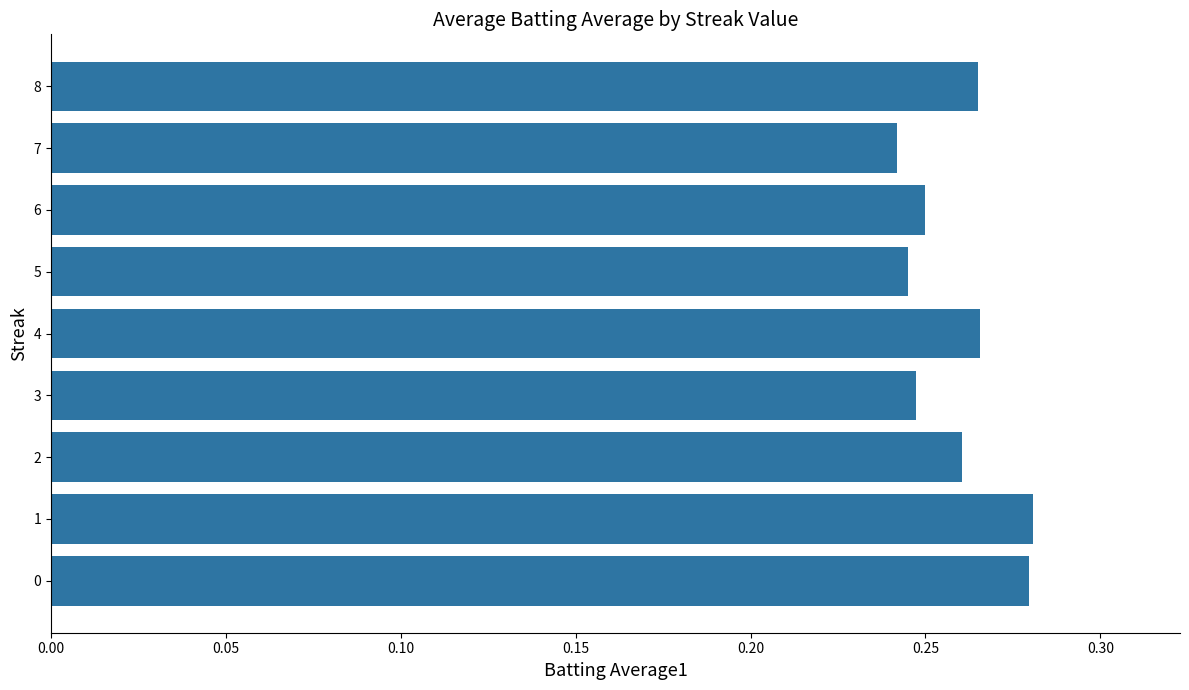

Are the bars horizontal?

Yes